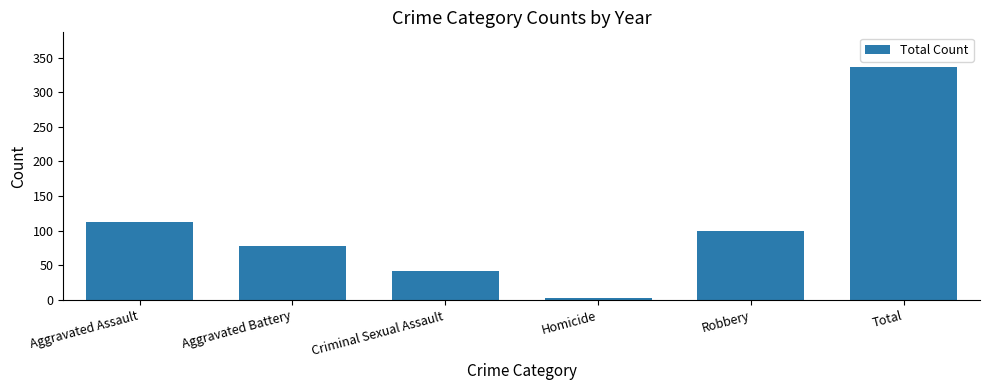

Read the value at Robbery, to the nearest 50.

100